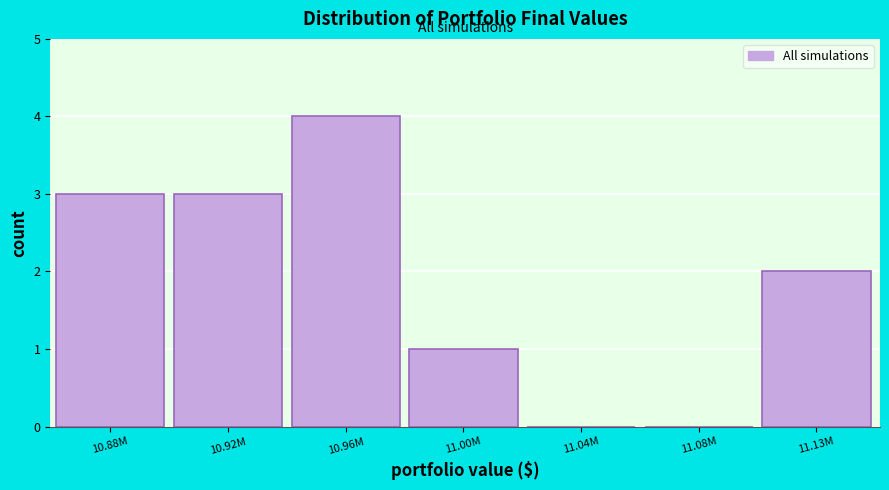

Reading right to left, what are all the values shown in this chart?

11.13M=2	11.08M=0	11.04M=0	11.00M=1	10.96M=4	10.92M=3	10.88M=3